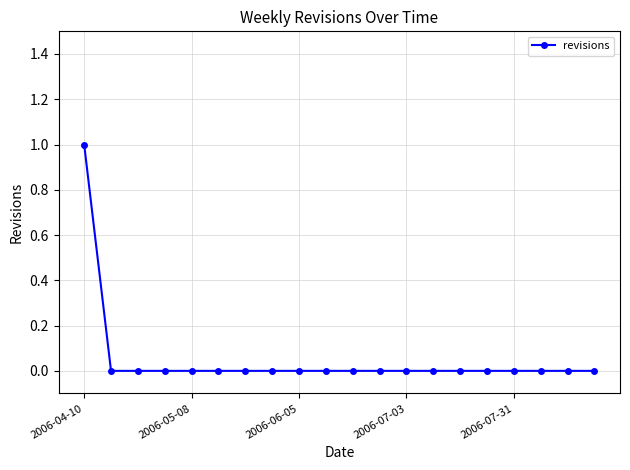

Reading left to right, list all the values displayed in this chart.

1	0	0	0	0	0	0	0	0	0	0	0	0	0	0	0	0	0	0	0